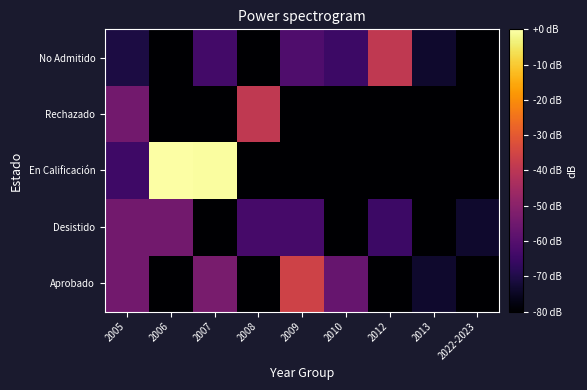

What is the total value across all series at 2008?

-534.2